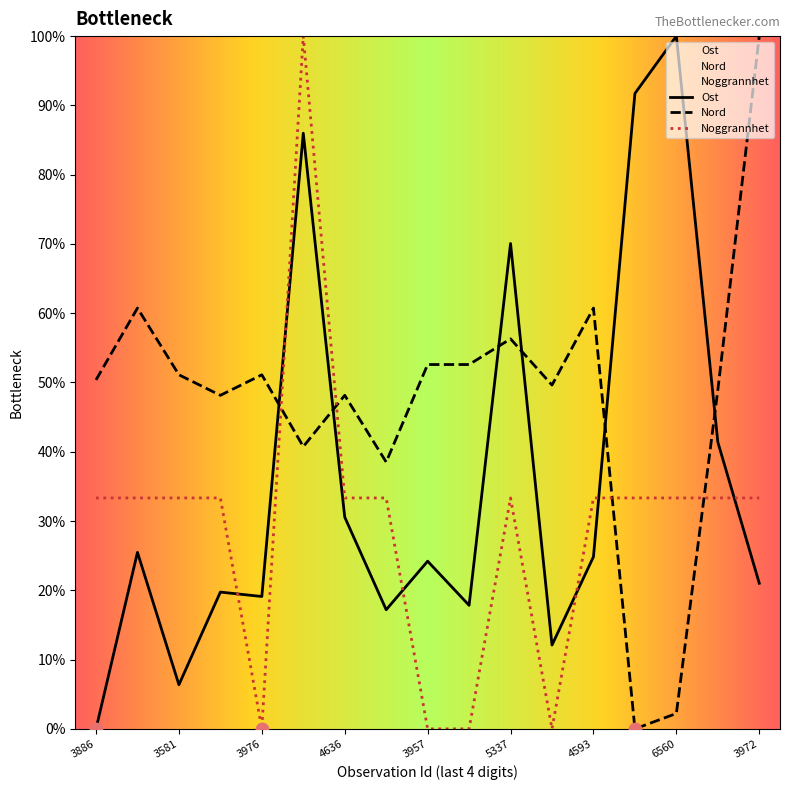

Which series contains the highest Y value?

Ost